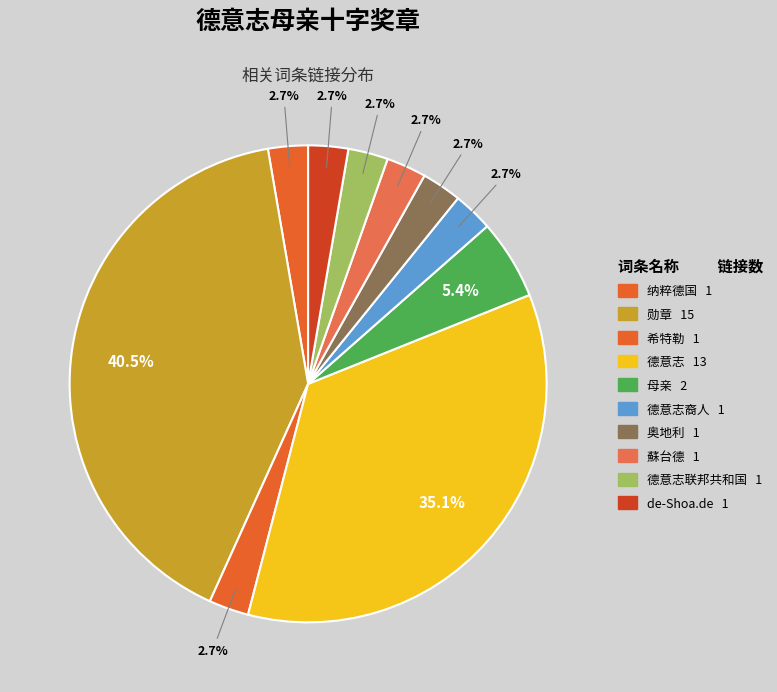

Which category has the smallest portion of the pie?

纳粹德国